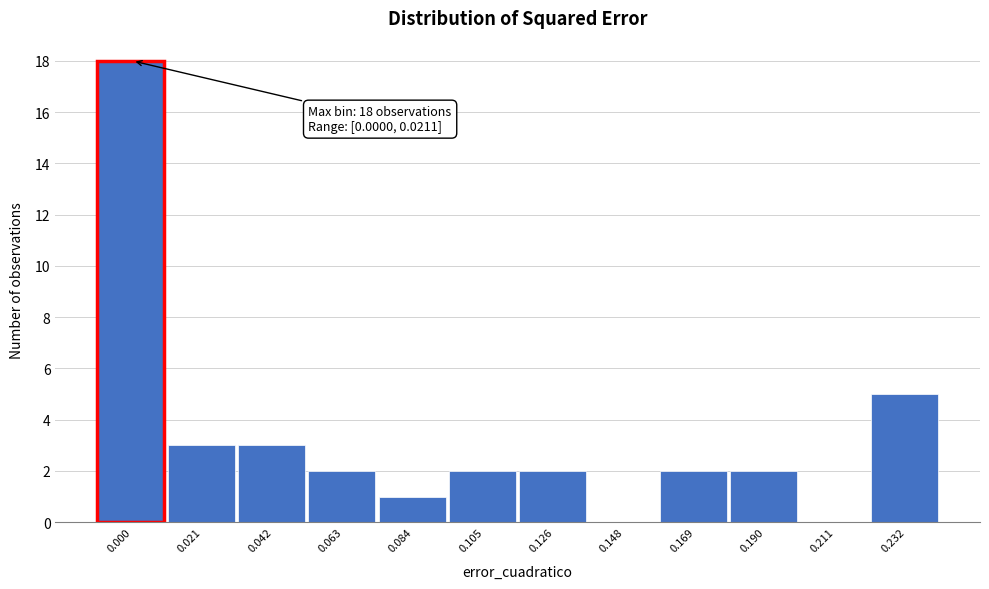

Reading left to right, what are all the values shown in this chart?

0.000=18	0.021=3	0.042=3	0.063=2	0.084=1	0.105=2	0.126=2	0.148=0	0.169=2	0.190=2	0.211=0	0.232=5